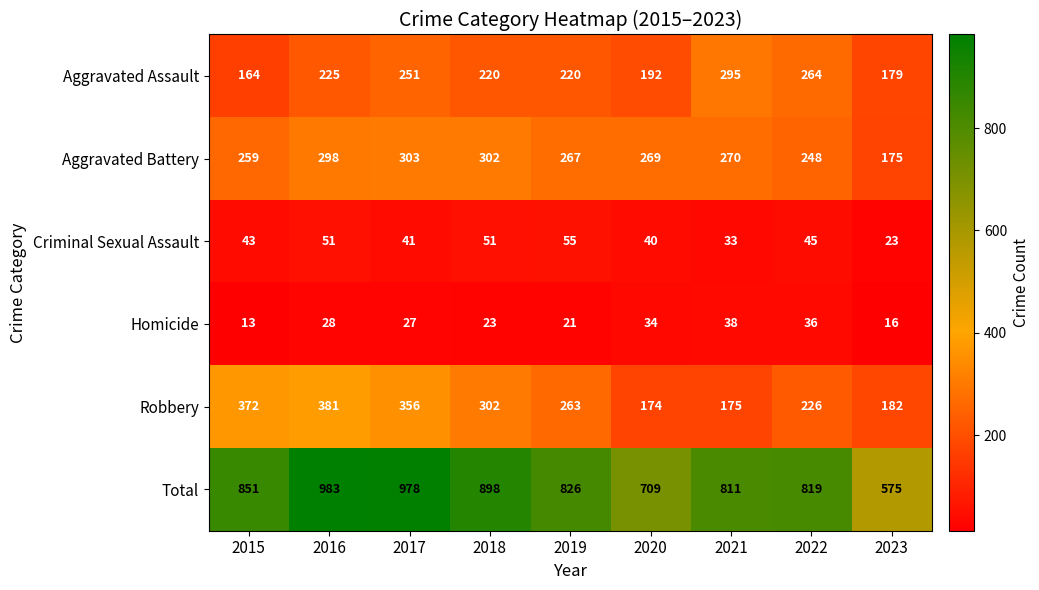

At 2016, list the series in order from smallest to largest.

Homicide, Criminal Sexual Assault, Aggravated Assault, Aggravated Battery, Robbery, Total